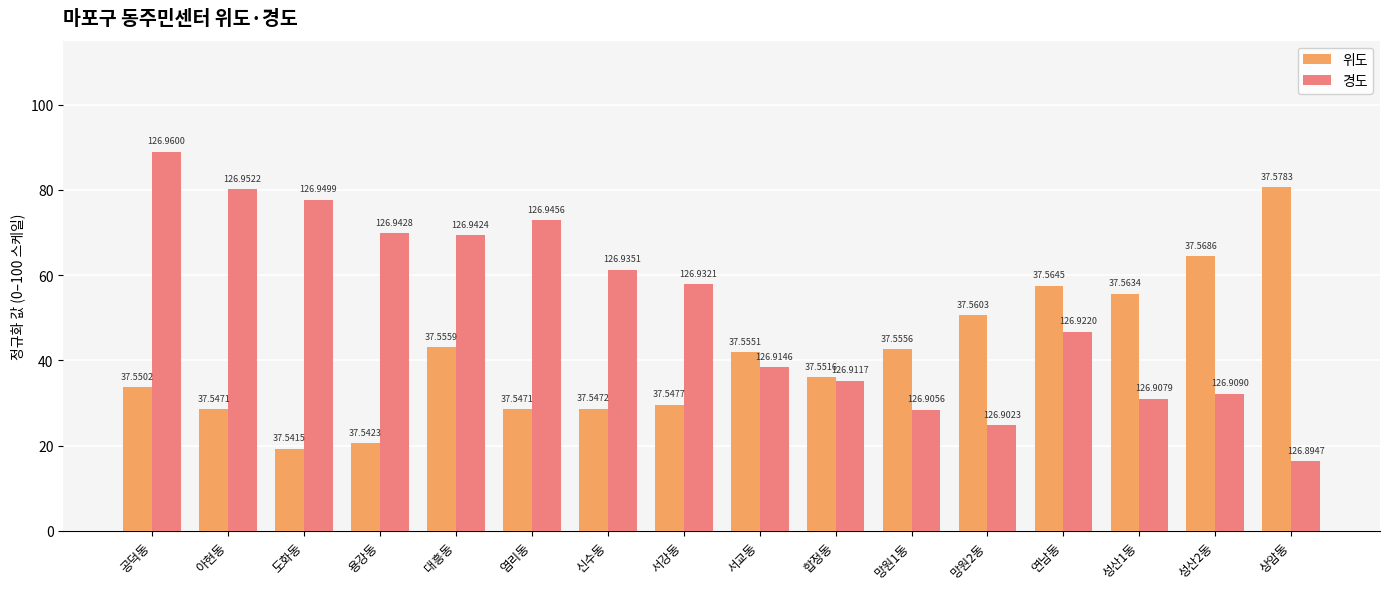

Does the chart contain any negative values?

No